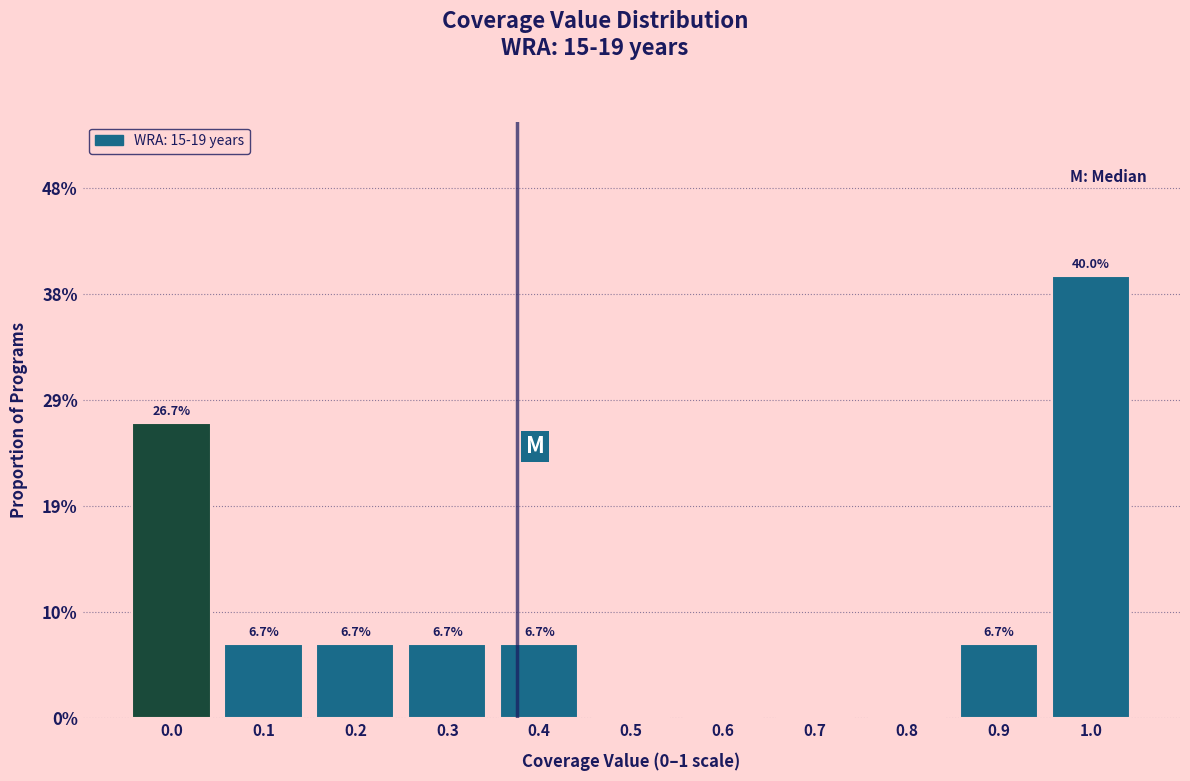

Are the bars horizontal?

No